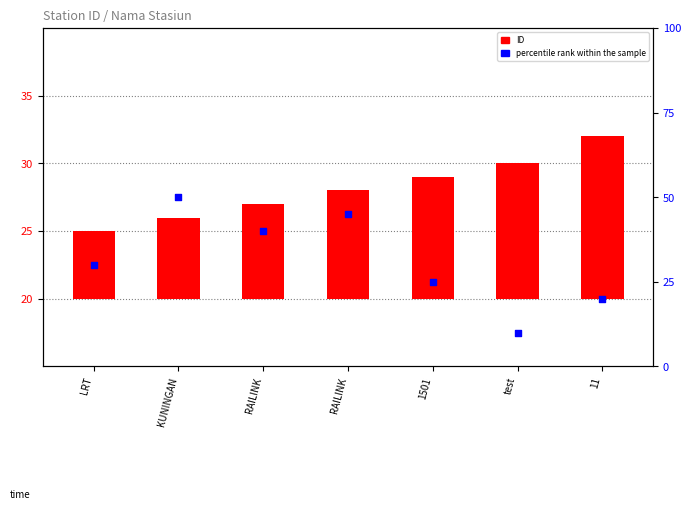

Which series has the largest total across all categories?

percentile rank within the sample